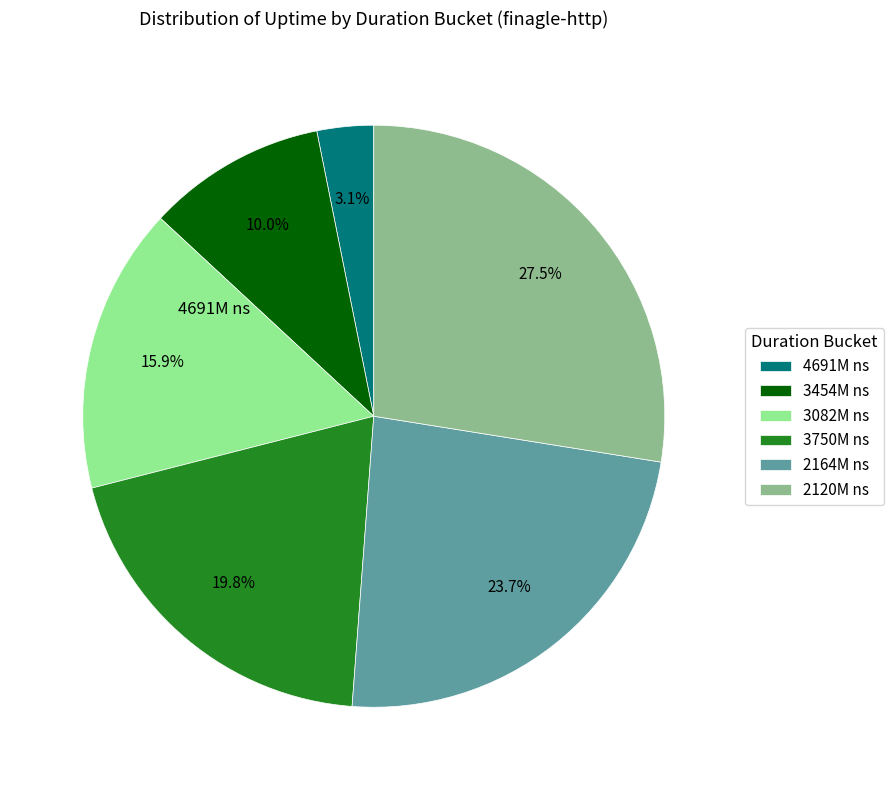

To the nearest percent, what is the difference between the largest and smallest slice percentages?

24%